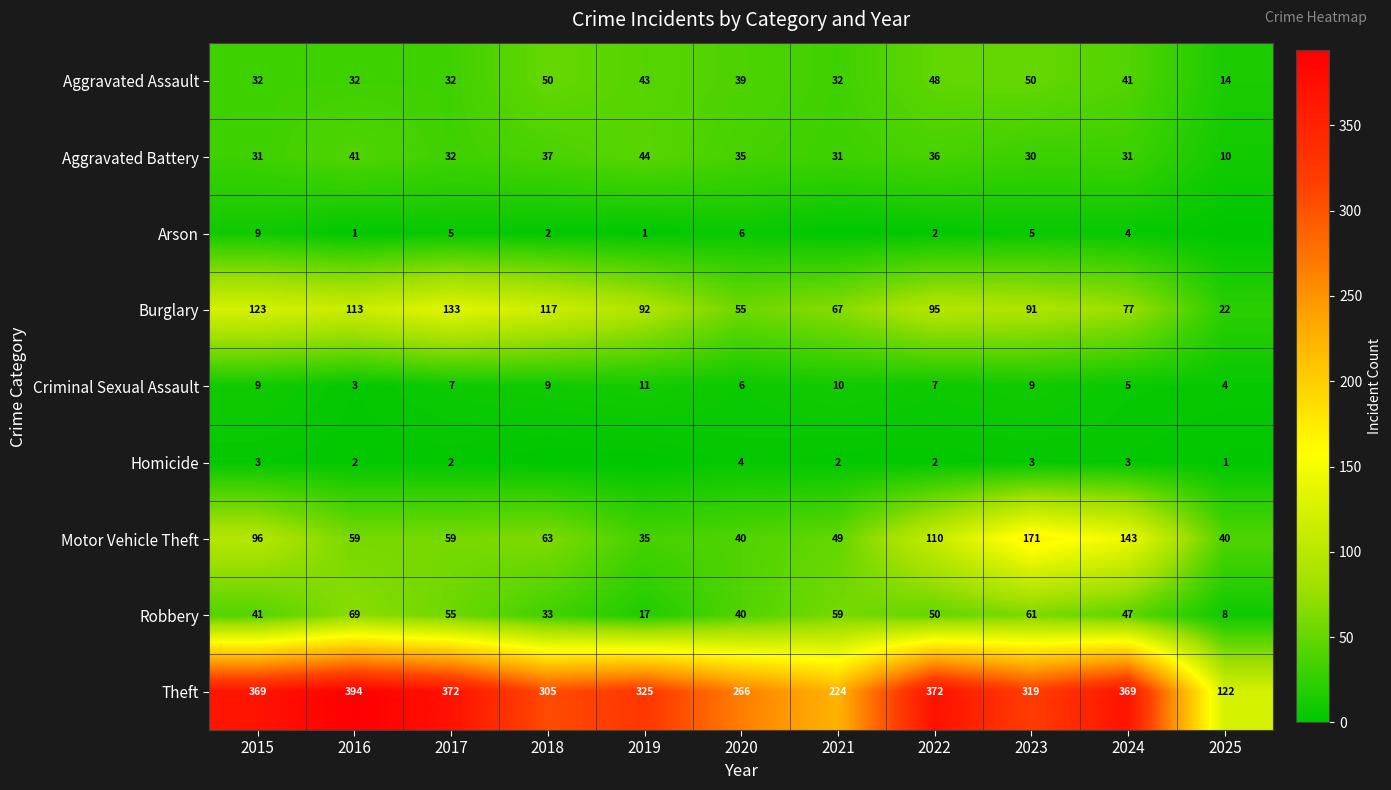

The value of Aggravated Assault at 2016 is 32. True or false?

True